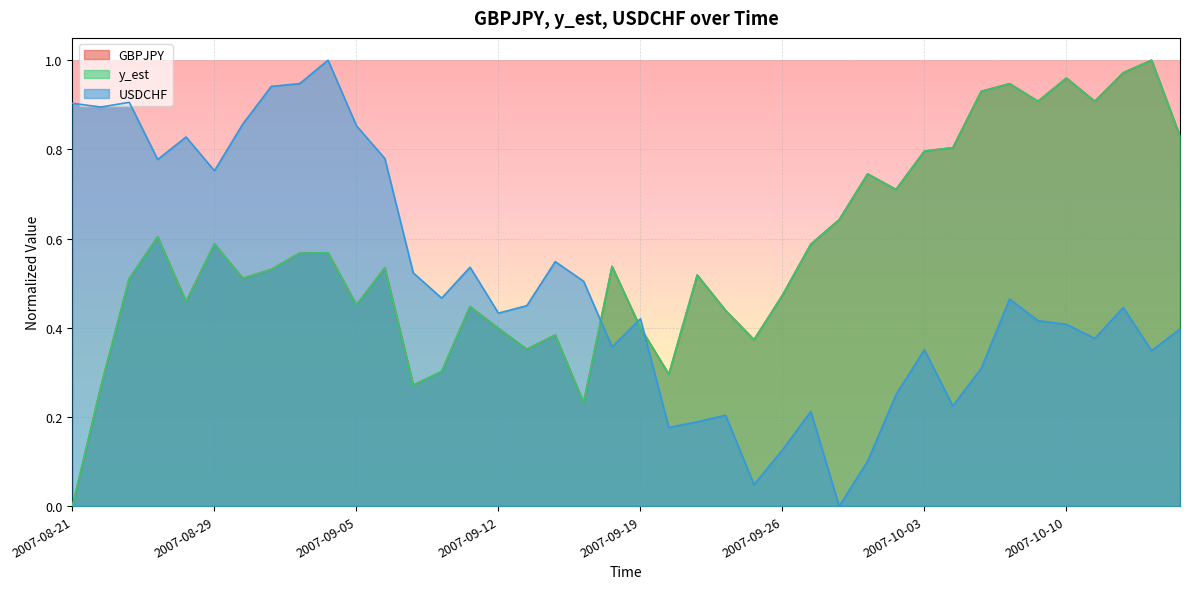

Which series has the widest spread of values?

GBPJPY